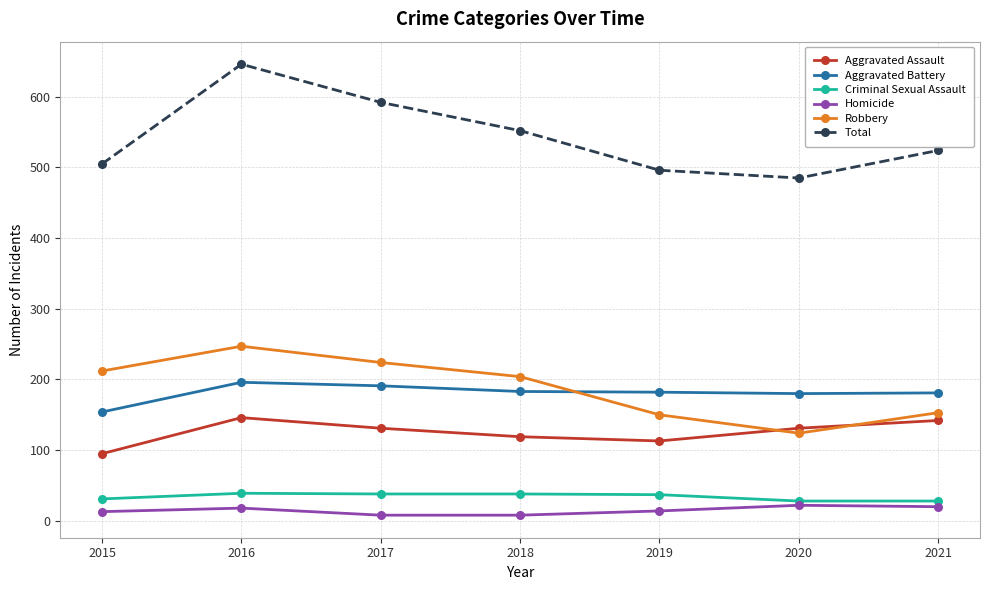

True or false: Total has more than 0 points higher than both neighbors.

True